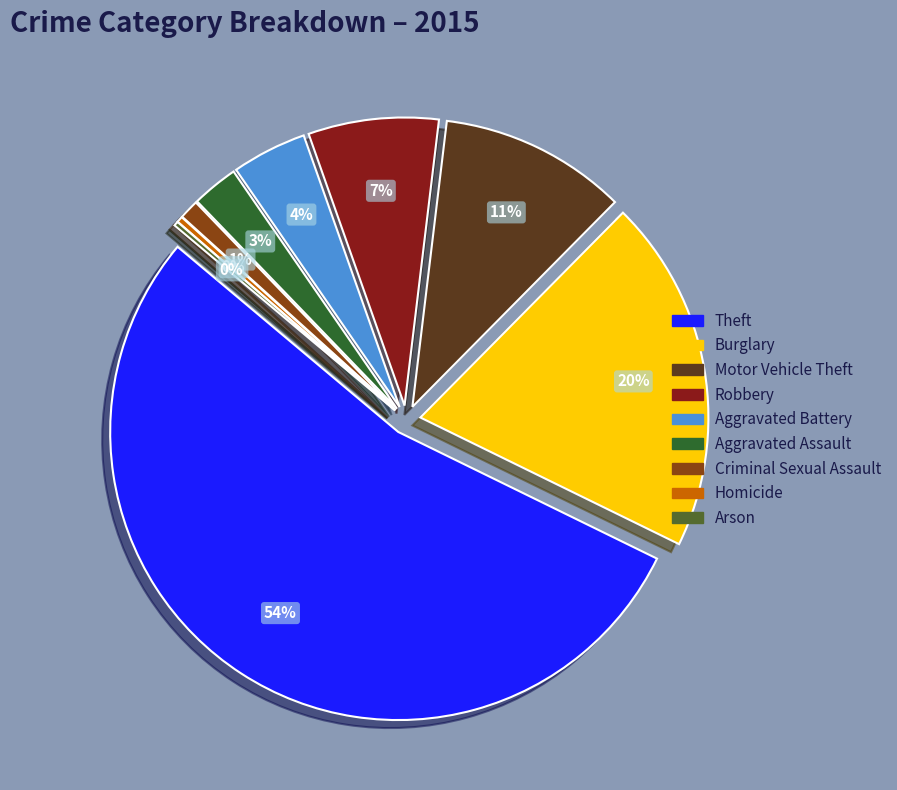

Does Aggravated Assault represent more than half of the total?

No